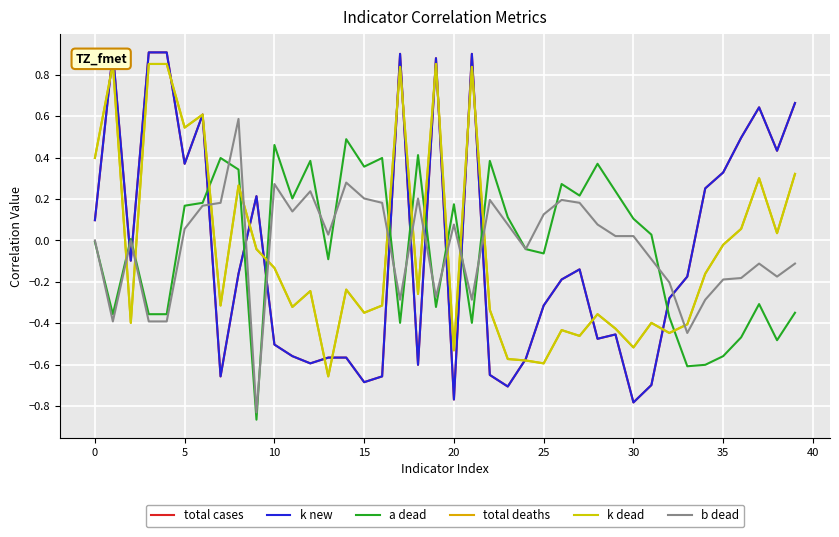

Between 31 and 38, which is larger?

38